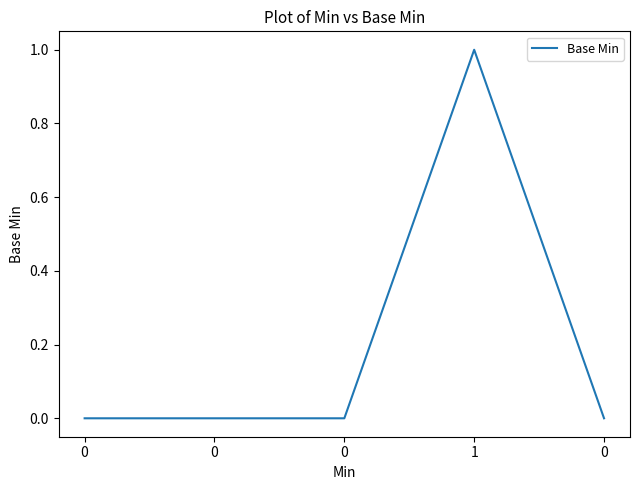

Does the chart have visible grid lines?

No